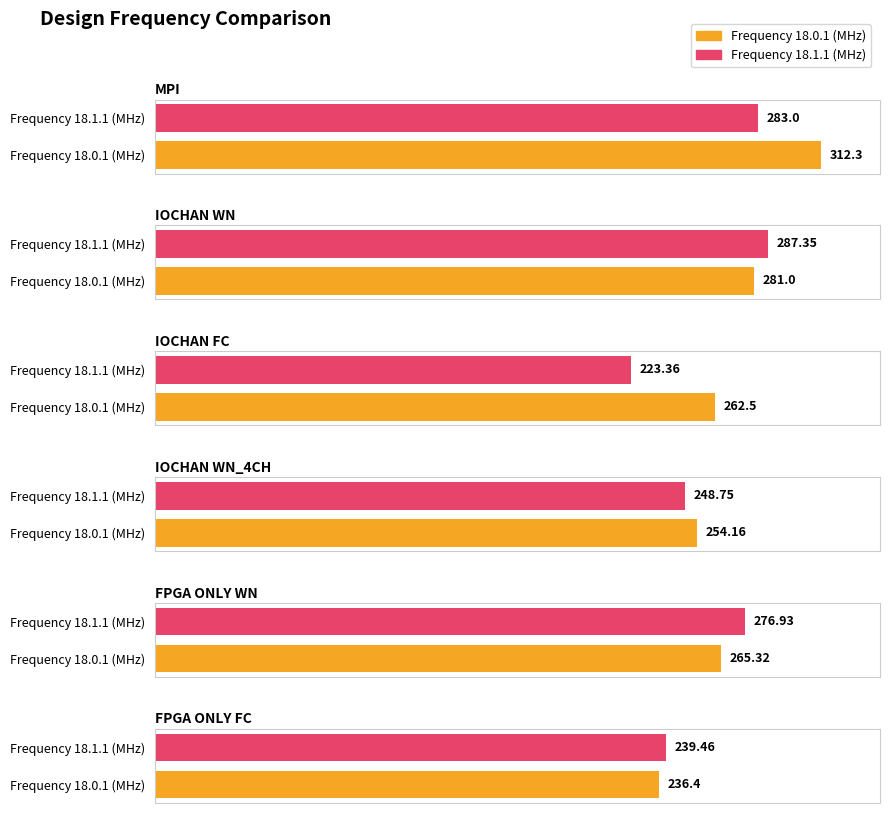

At which label does Frequency 18.0.1 (MHz) first exceed 265?

MPI